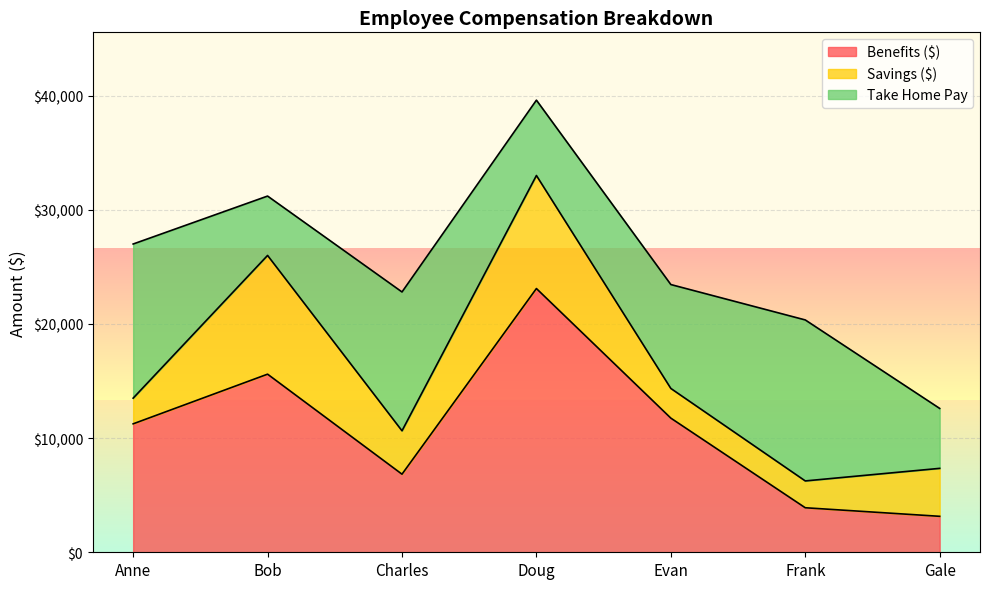

List the series in order of their overall mean, lowest first.

Savings ($), Take Home Pay, Benefits ($)